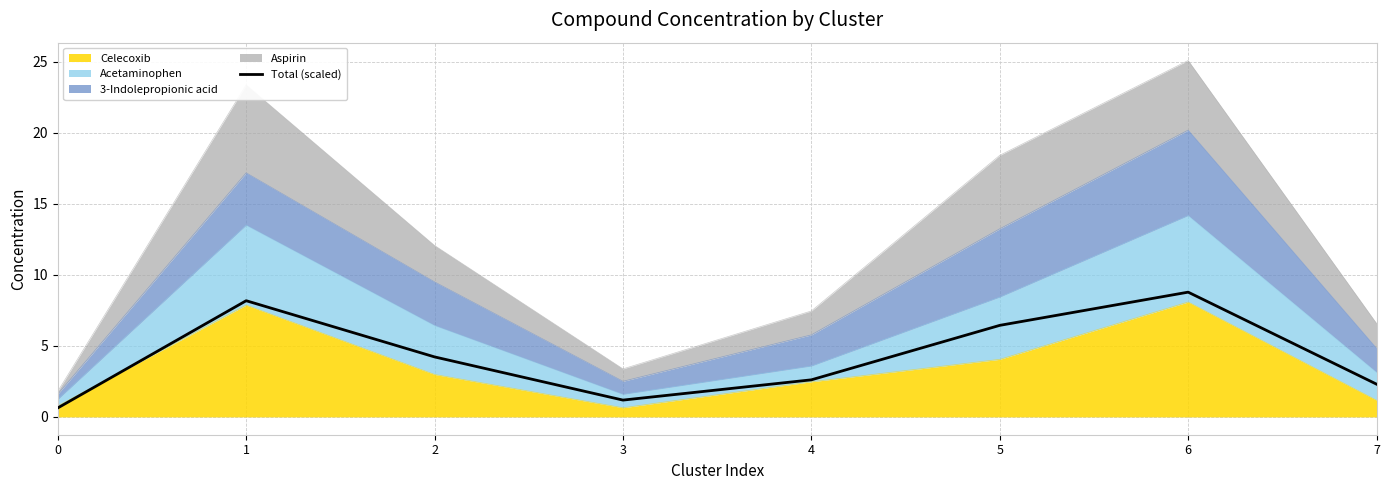

What is the difference between the second highest and second lowest values?

7.0